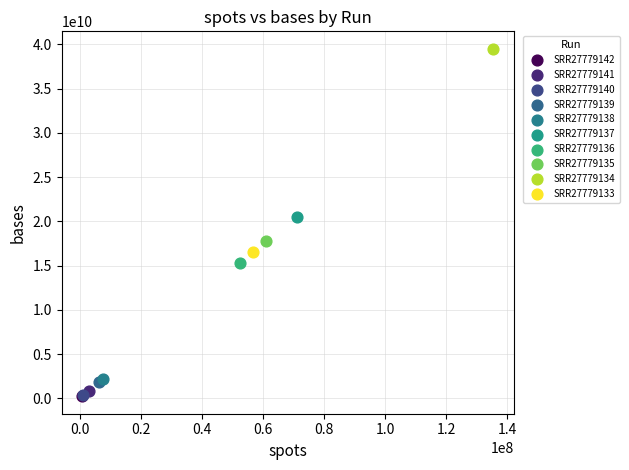

What are all the series names shown in the legend?

SRR27779142, SRR27779141, SRR27779140, SRR27779139, SRR27779138, SRR27779137, SRR27779136, SRR27779135, SRR27779134, SRR27779133